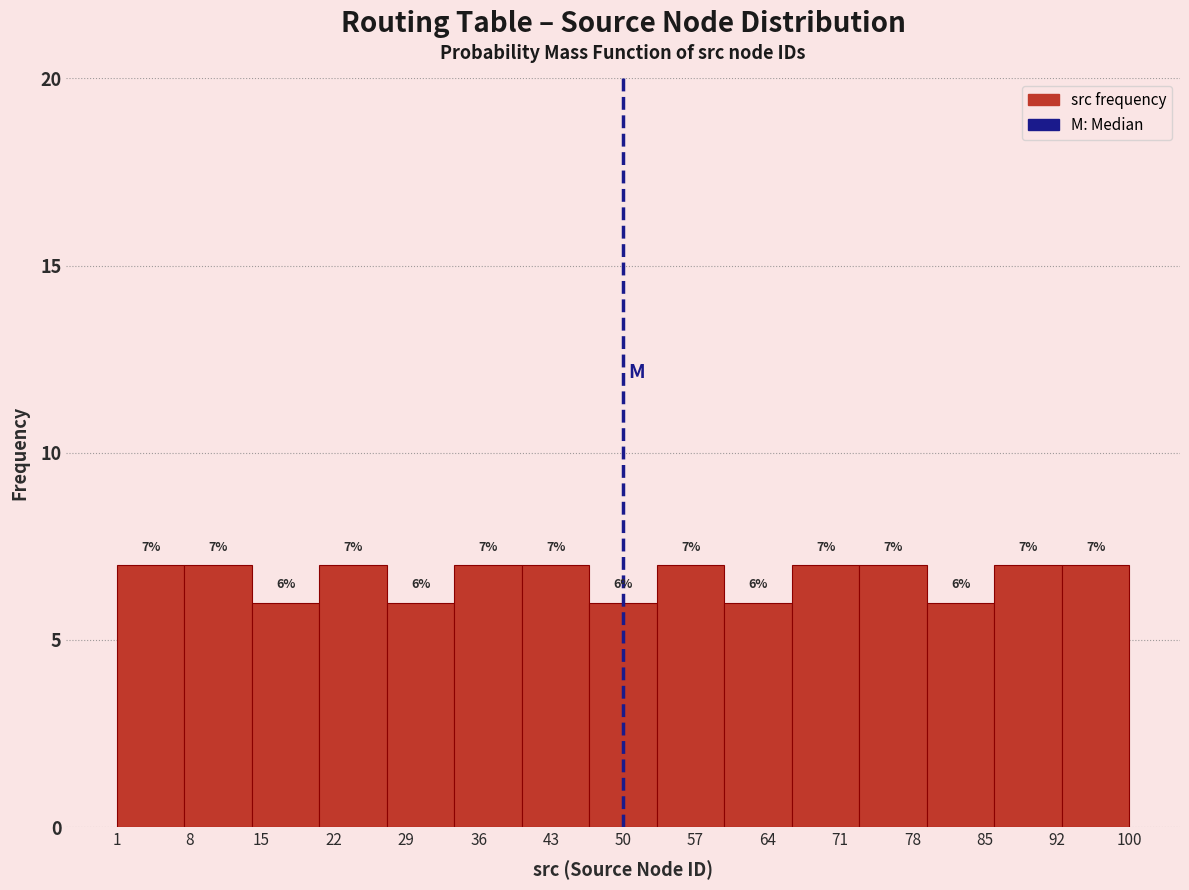

What is the height of the bar covering 80.2 to 86.8 on the x-axis? The bar edges are not printed on the chart, so give them approximately, as read against the axis.

6